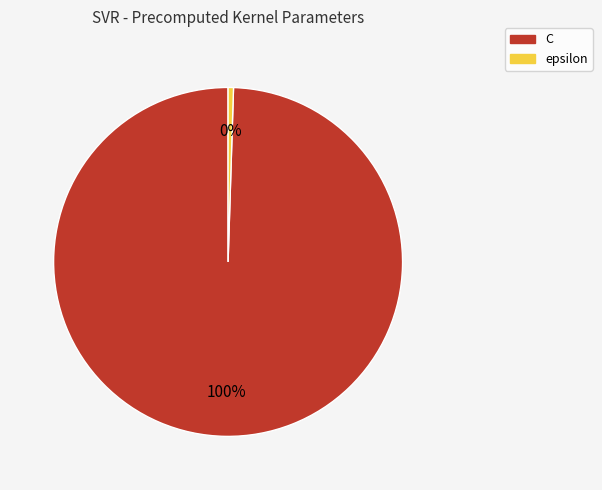

To the nearest percent, what is the average slice percentage?

50%